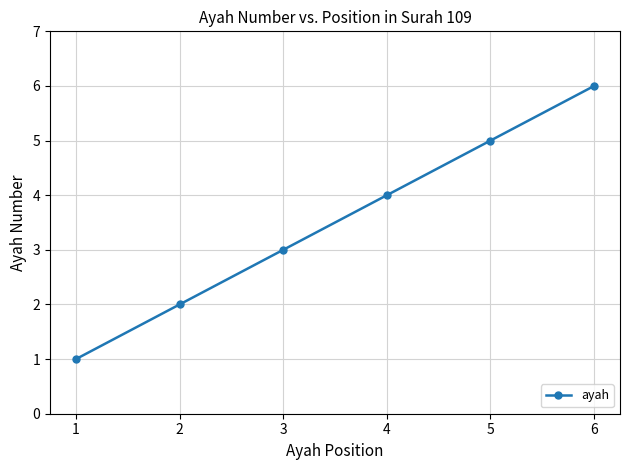

Rank the categories by value from lowest to highest.

1, 2, 3, 4, 5, 6